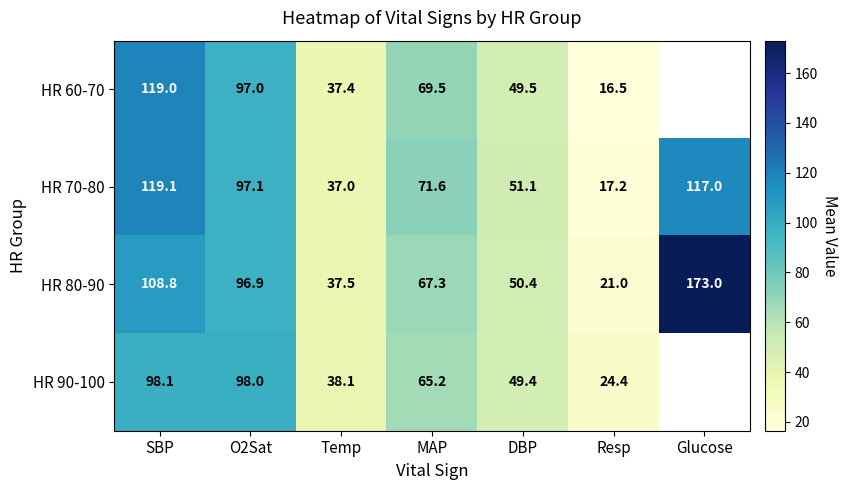

At which label does HR 80-90 first exceed 67?

SBP